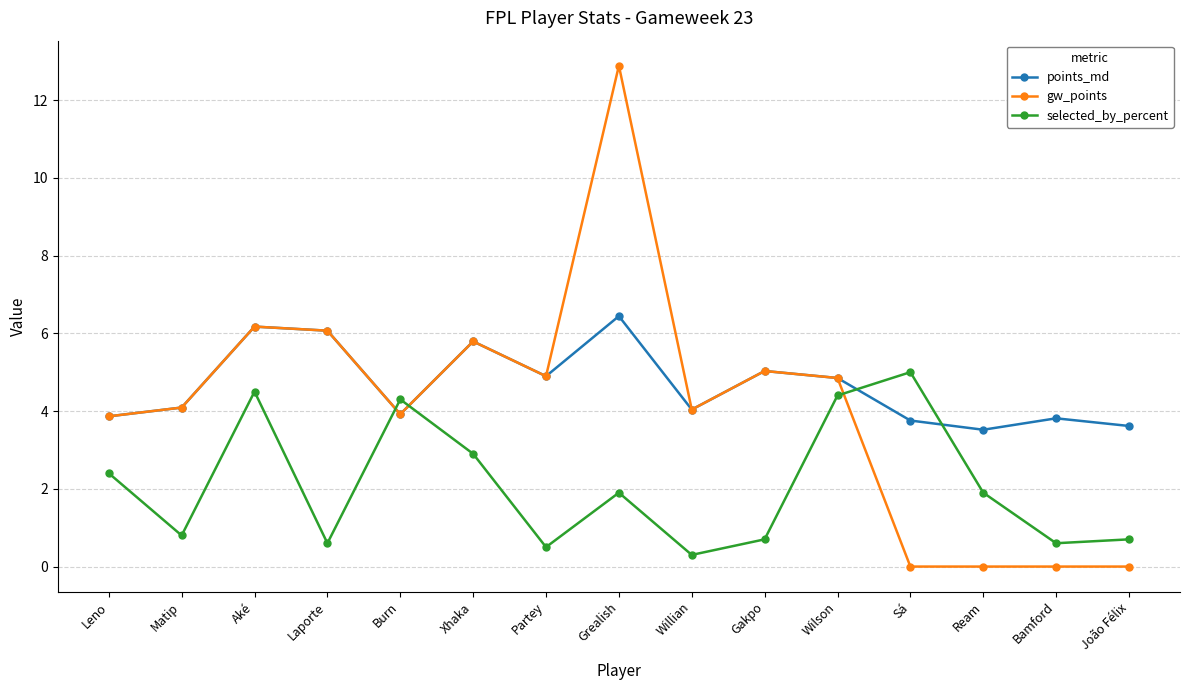

What is the difference between the maximum and second lowest values in the points_md series?

2.8